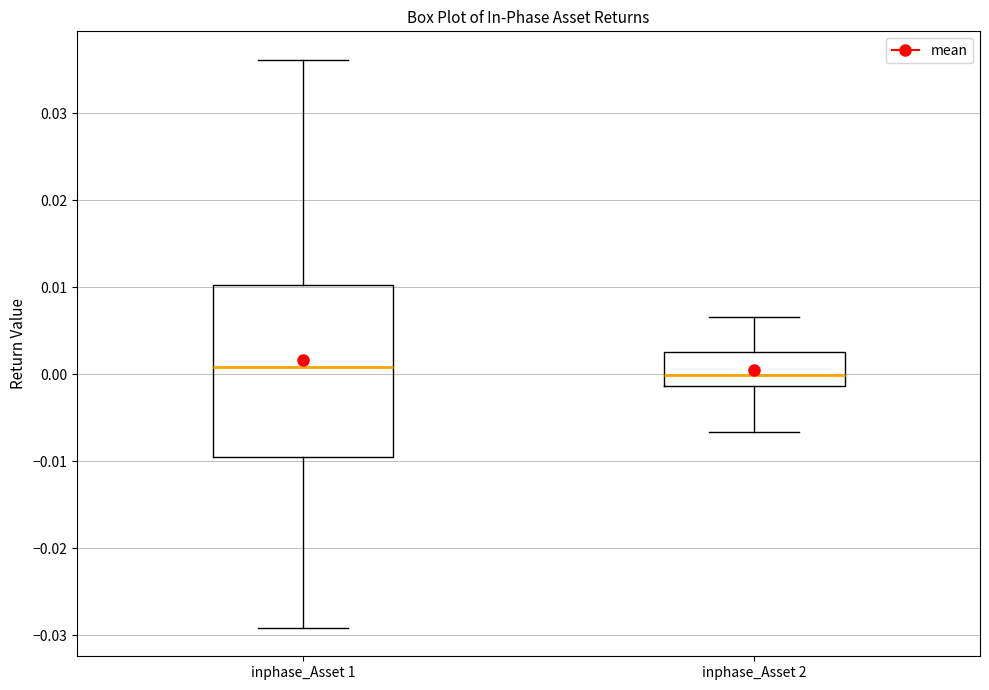

Reading left to right, read every box against the y-axis: the position of its median line, the range the box covers, and the ends of its whiskers. The values are not printed on the chart, so give them approximately, as read against the axis.

inphase_Asset 1: median 0.001, box -0.010 to 0.010, whiskers -0.029 to 0.036
inphase_Asset 2: median 0.000, box -0.001 to 0.002, whiskers -0.007 to 0.007